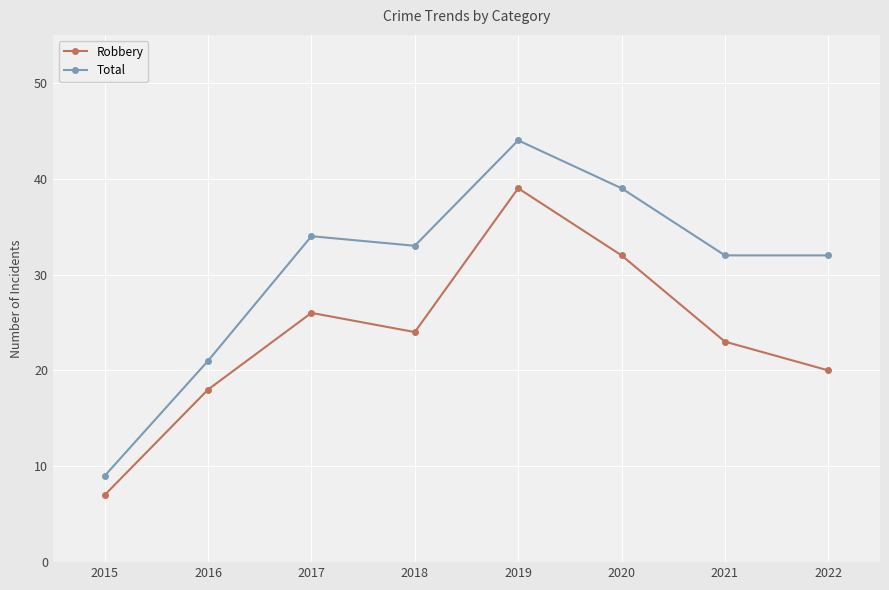

Reading left to right, what are all the values shown in this chart?

Robbery: 7	18	26	24	39	32	23	20
Total: 9	21	34	33	44	39	32	32